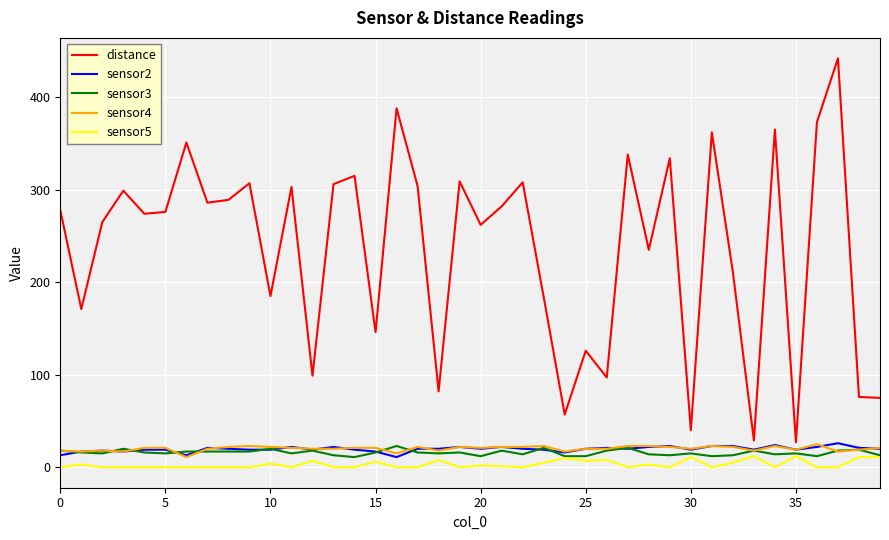

Which series has the largest range (max minus min)?

distance